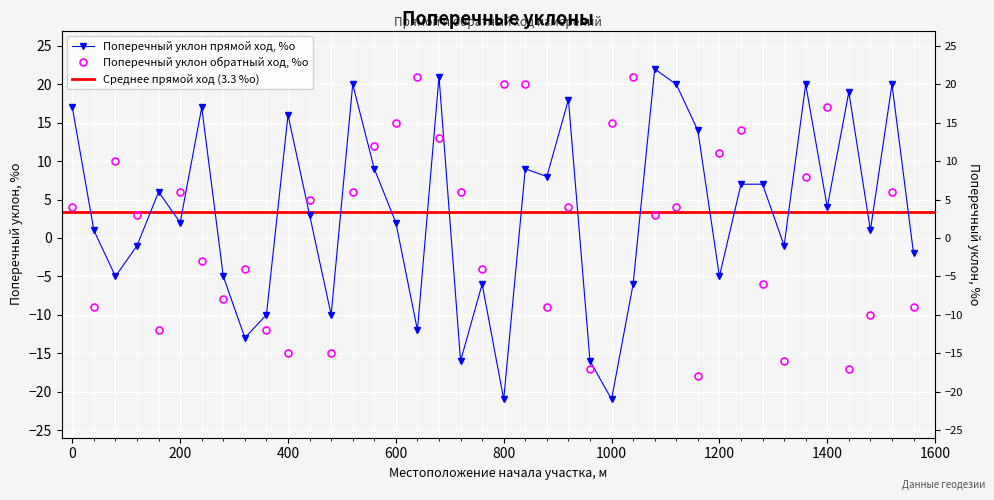

What is the difference between the maximum and second lowest values in the Поперечный уклон обратный ход, %о series?

38